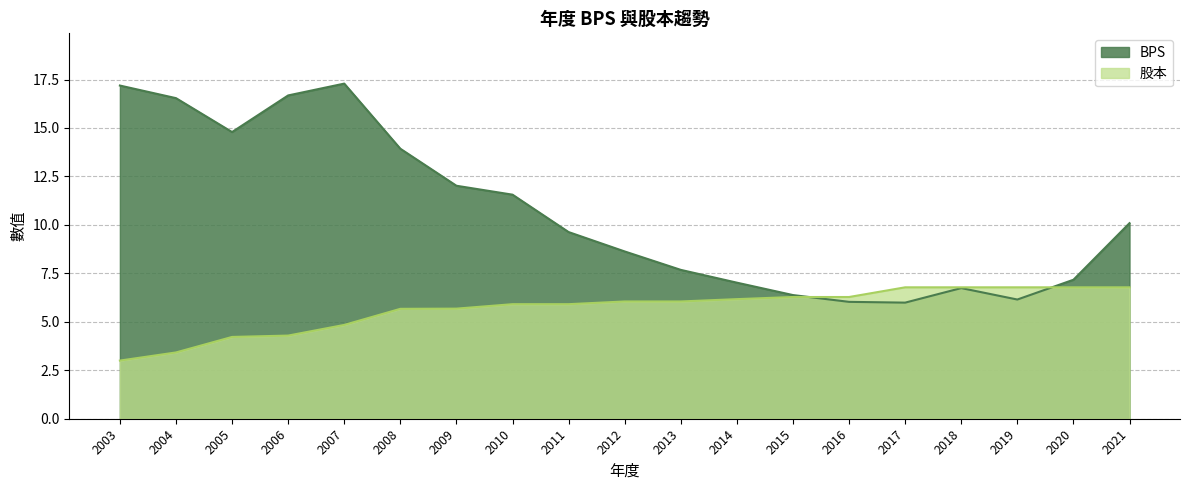

Which series has the largest total across all categories?

BPS